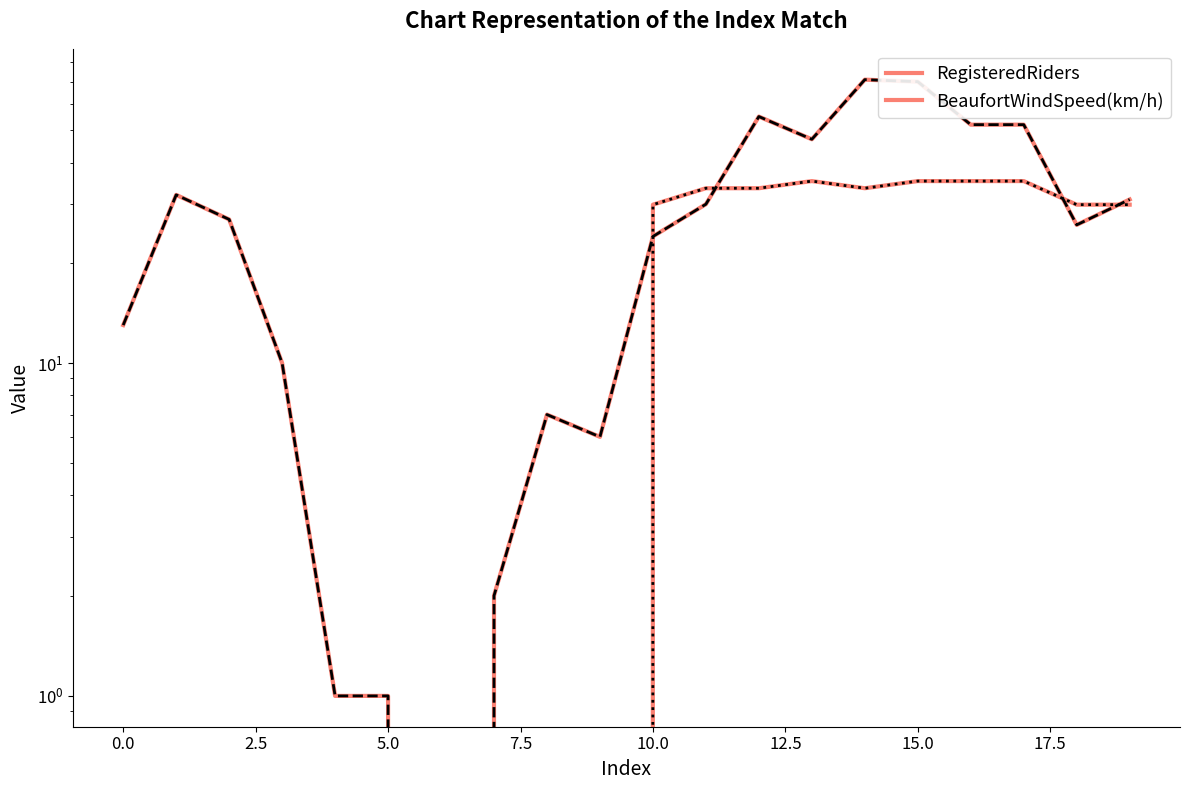

What is the sum of the RegisteredRiders values at 10.0 and 2.5?

28.0